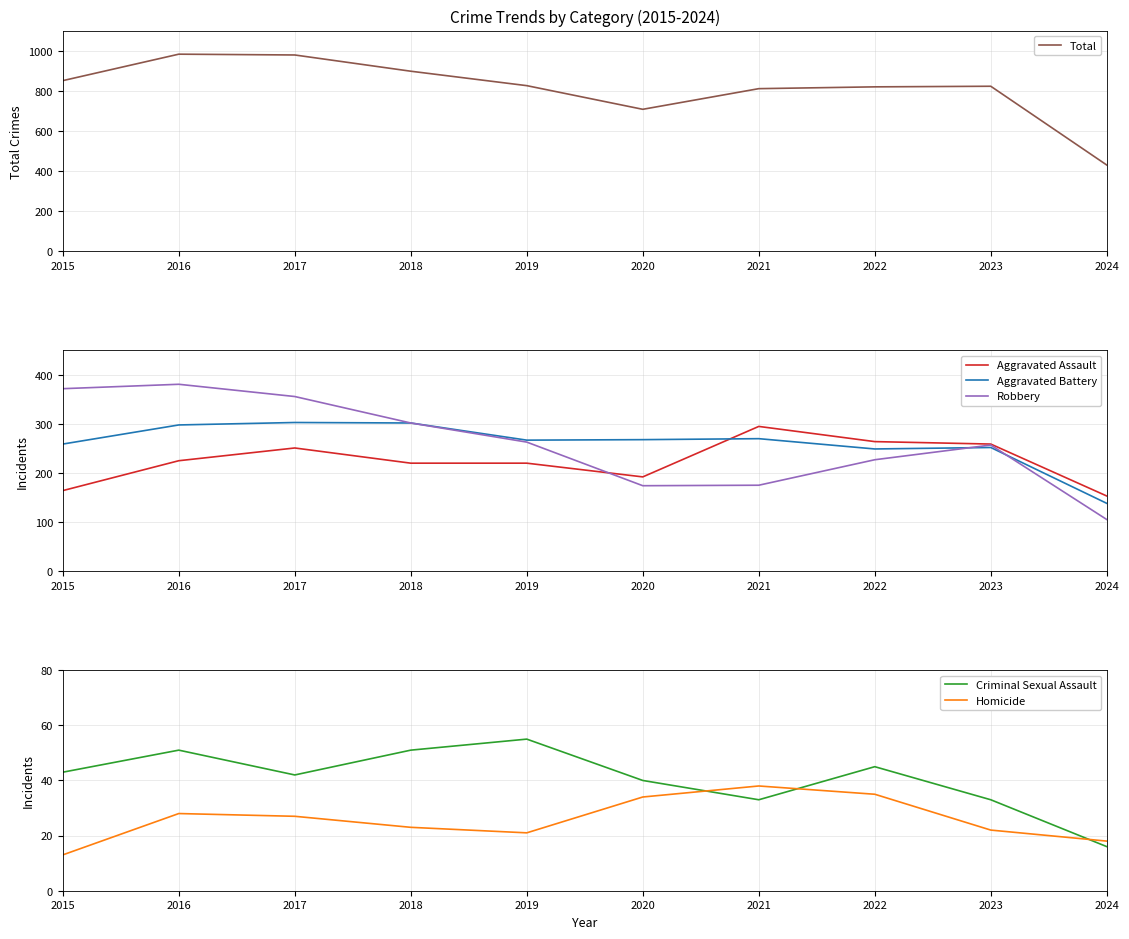

What is the difference between the Homicide values at 2016 and 2015?

15